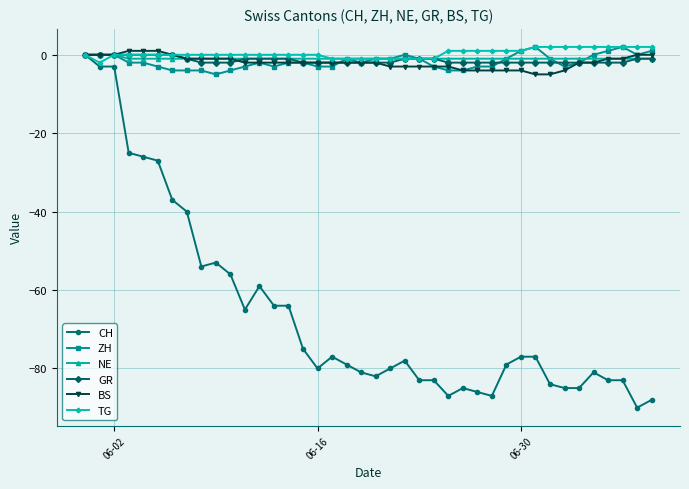

Which series has the largest range (max minus min)?

CH